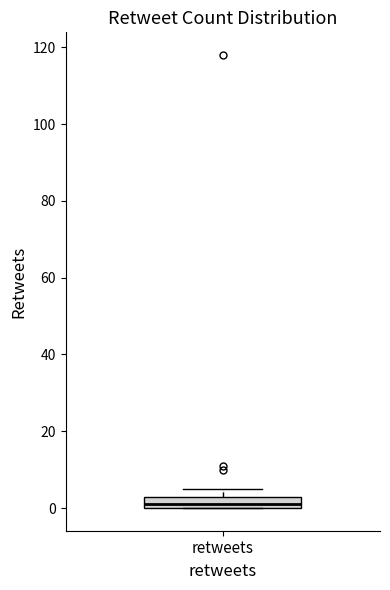

Where is the lower edge of the box for retweets on the y-axis? The values are not printed on the chart, so give them approximately, as read against the axis.

0